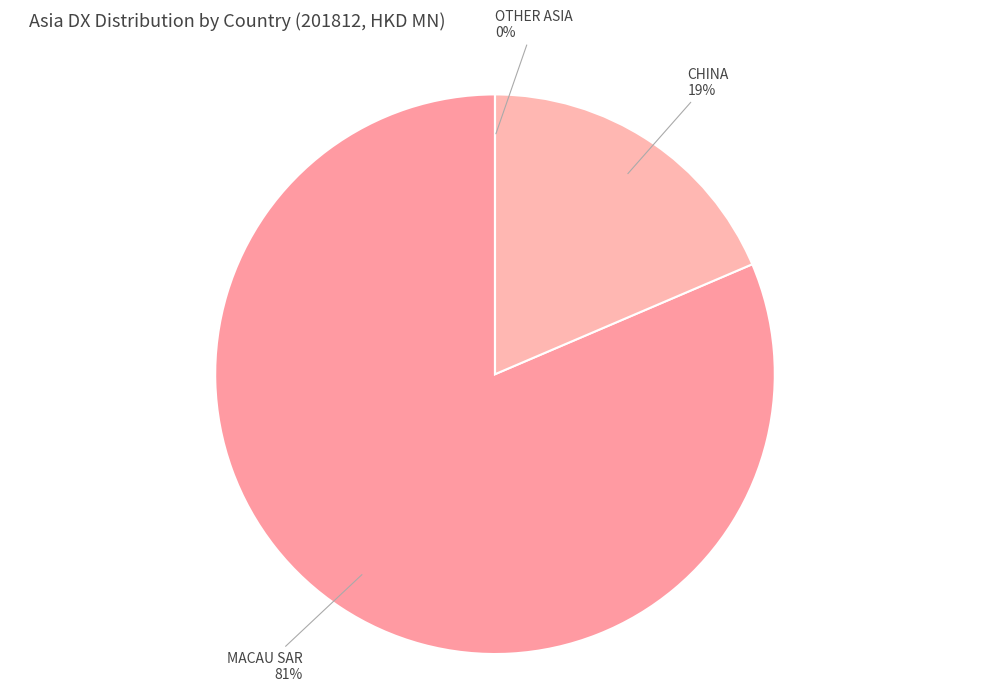

What is the majority slice?

MACAU SAR